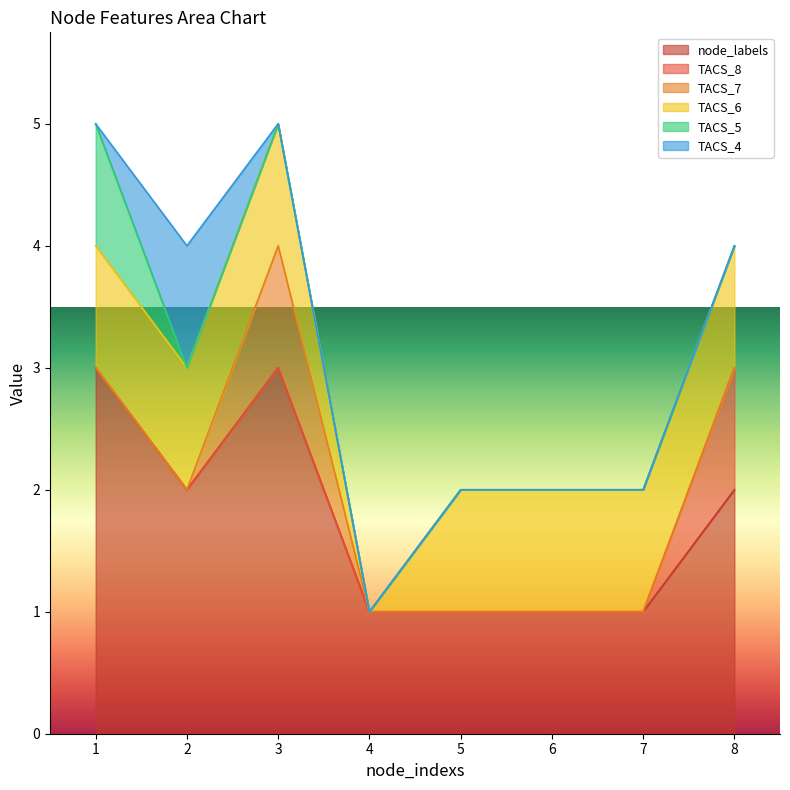

The value of TACS_7 at 3 is 1. True or false?

True